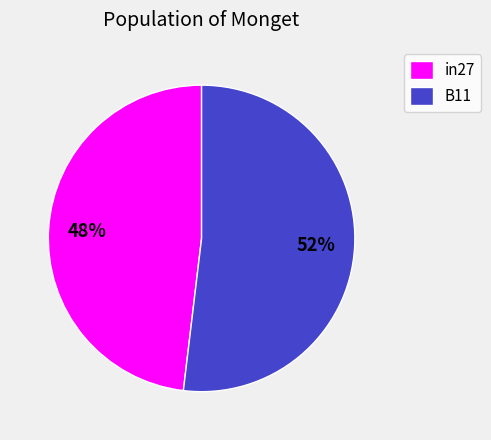

Is it true that in27 is 37% of the pie?

False